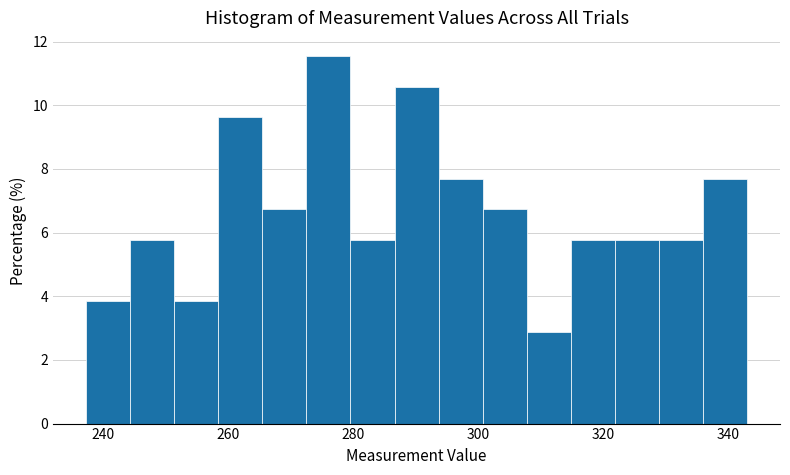

Read against the x-axis, roughly where is the centre of the tallest bar?

276